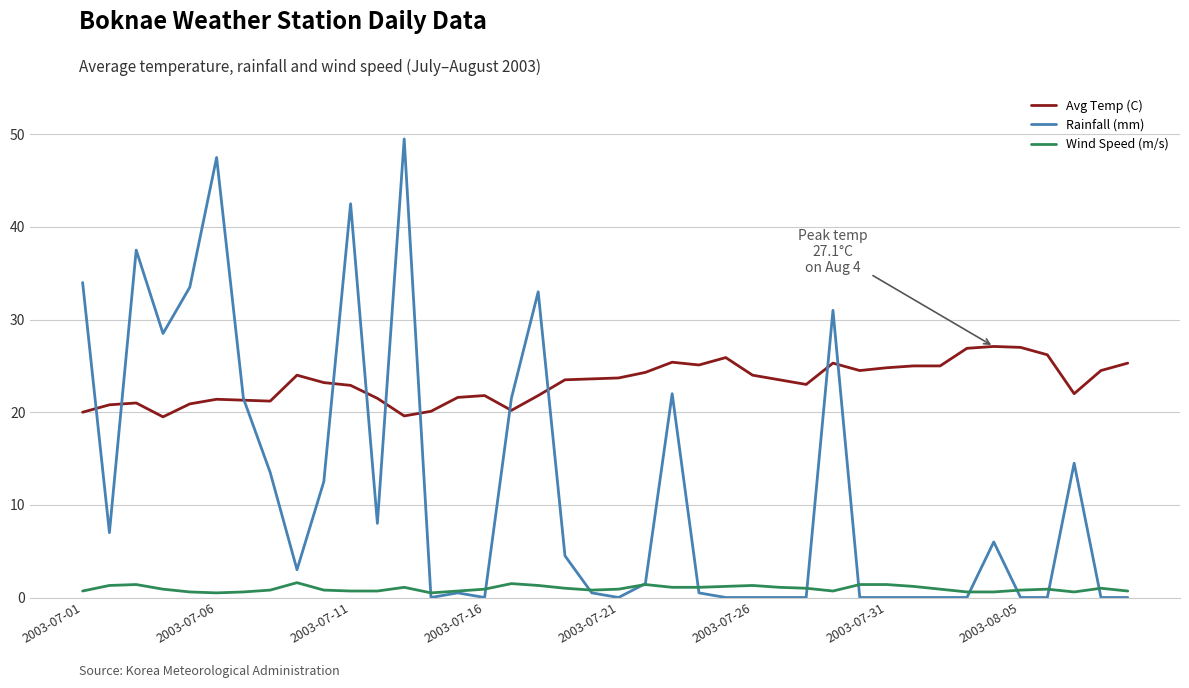

Which series has the widest spread of values?

Rainfall (mm)